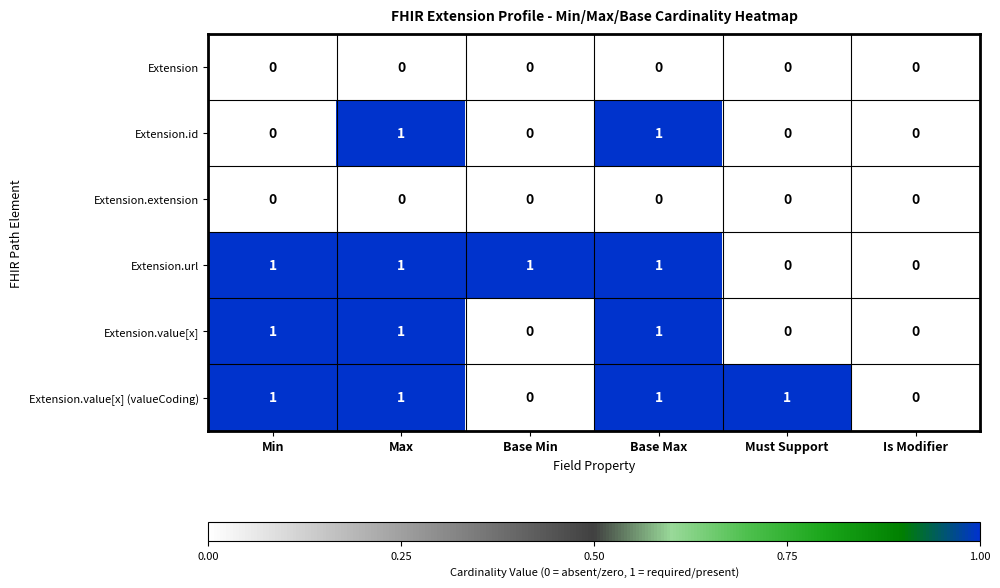

What is the total value across all series at Min?

3